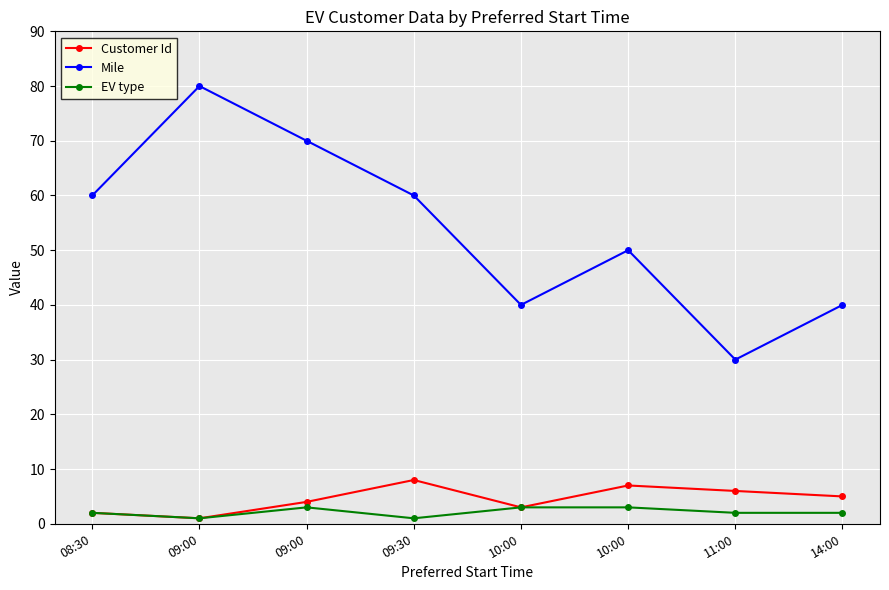

True or false: Customer Id has a value of 1 at 14:00.

False